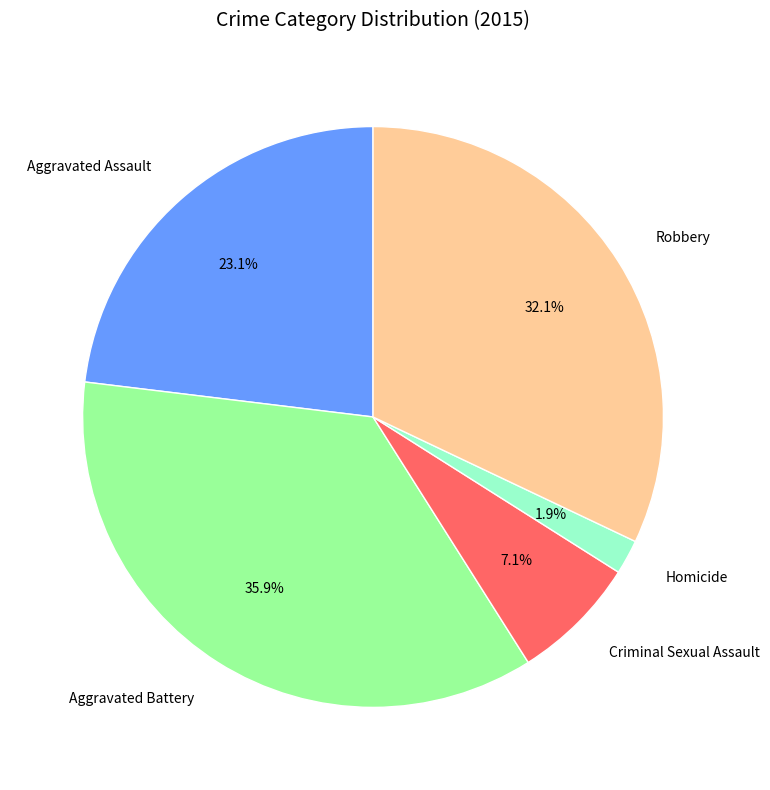

Is Aggravated Assault the majority of the pie?

No